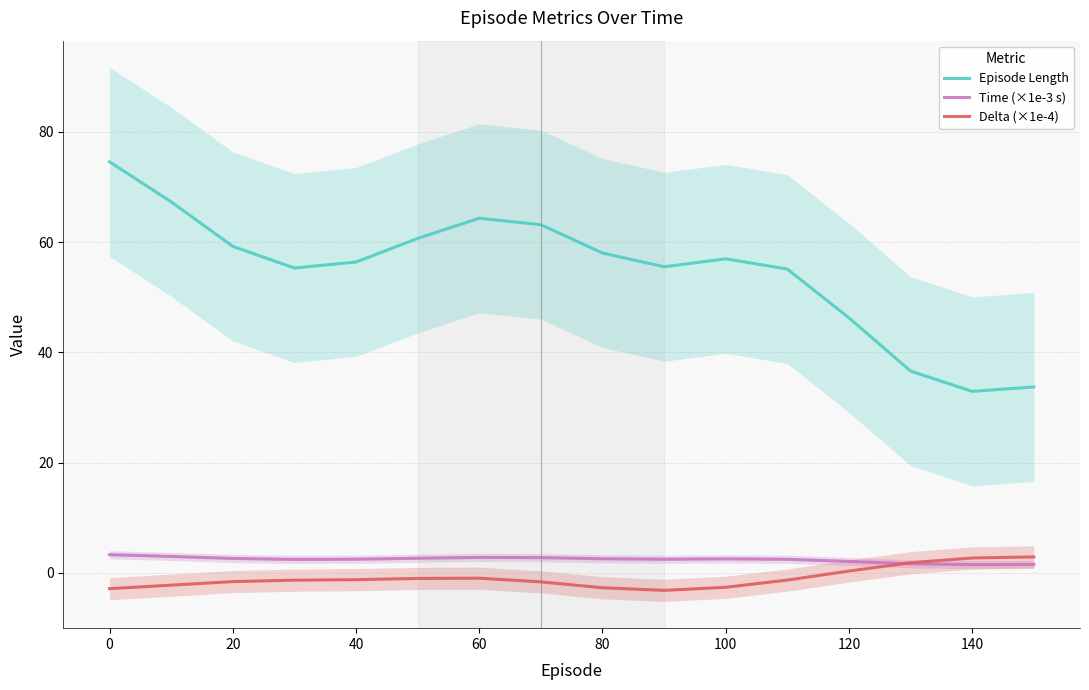

Is the value of Episode Length at 100 greater than the value of Time (×1e-3 s) at 100?

Yes